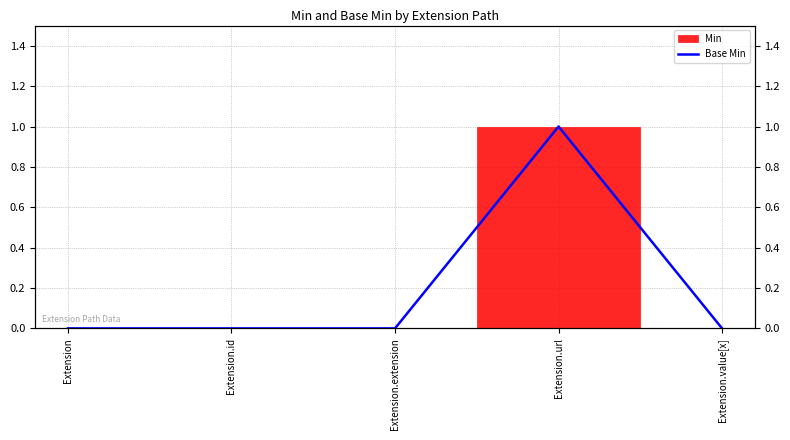

Count the number of values greater than 0.

1